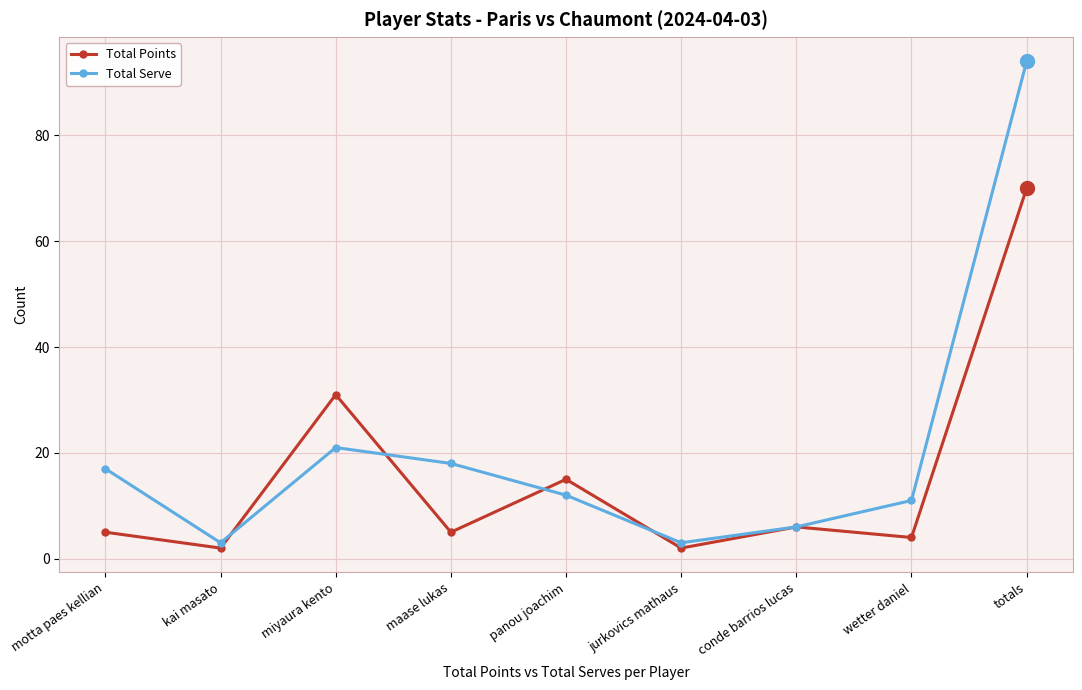

Which series has the largest range (max minus min)?

Total Serve